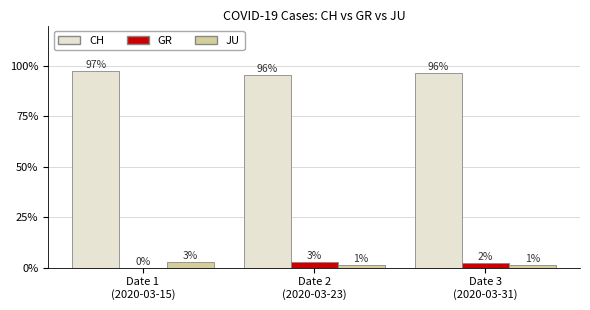

Which series has the largest total across all categories?

CH